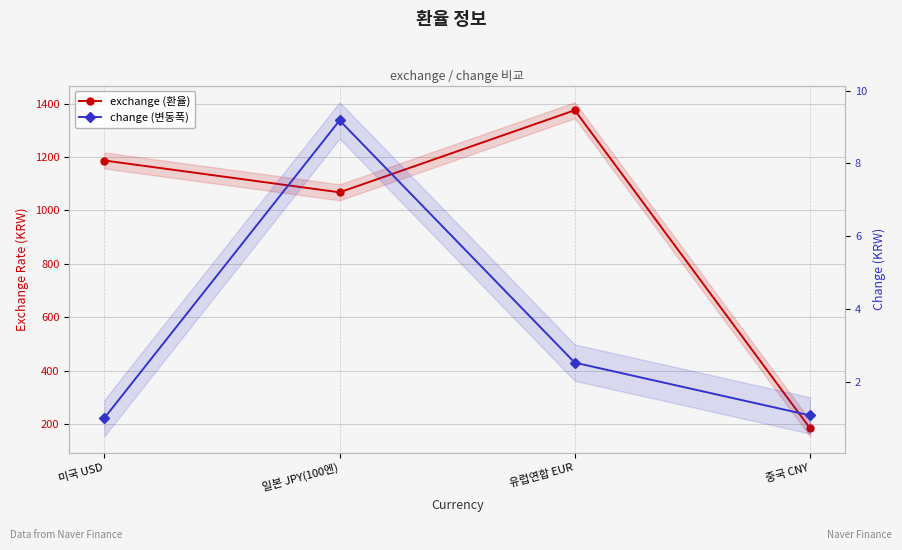

Which category has the lowest value in the change (변동폭) series?

미국 USD